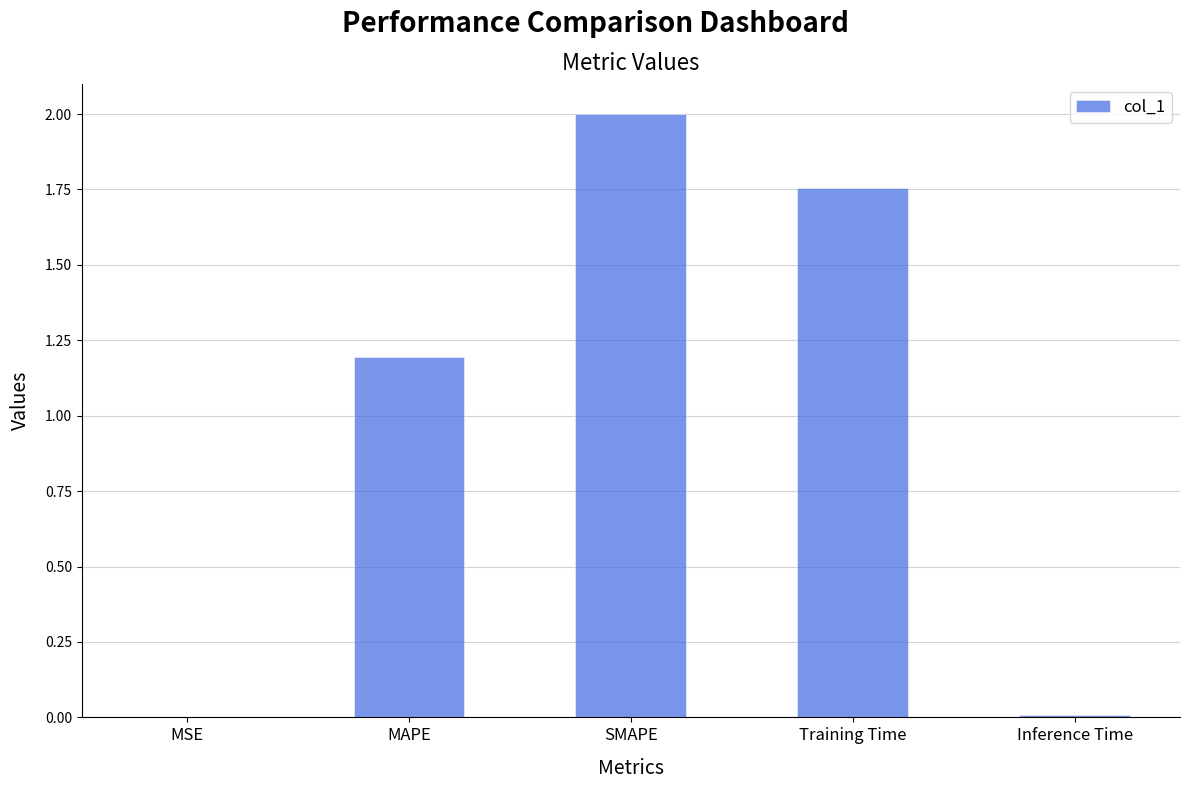

What is the change in value from MSE to Training Time?

+1.8